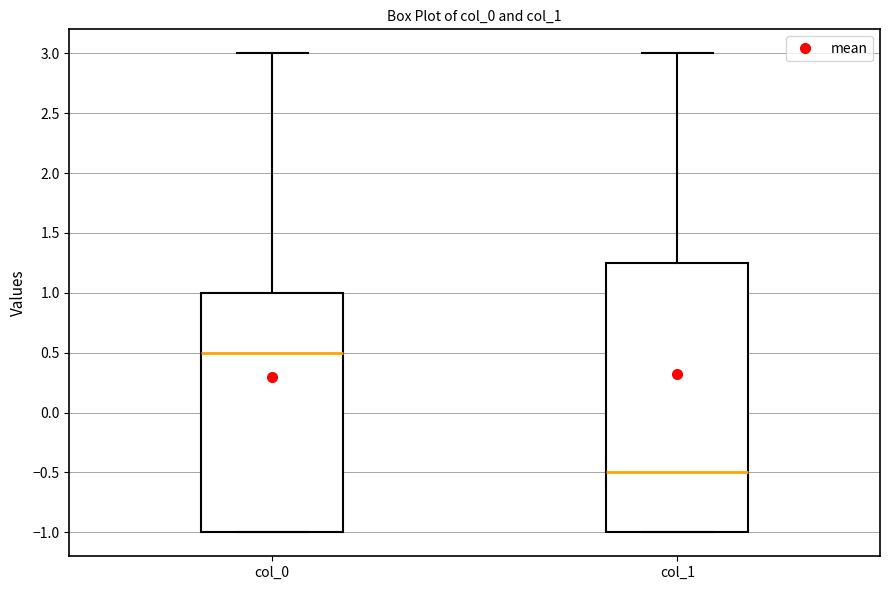

Reading left to right, read every box against the y-axis: the position of its median line, the range the box covers, and the ends of its whiskers. The values are not printed on the chart, so give them approximately, as read against the axis.

col_0: median 0.50, box -1.00 to 1.00, whiskers -1.00 to 3.00
col_1: median -0.50, box -1.00 to 1.25, whiskers -1.00 to 3.00